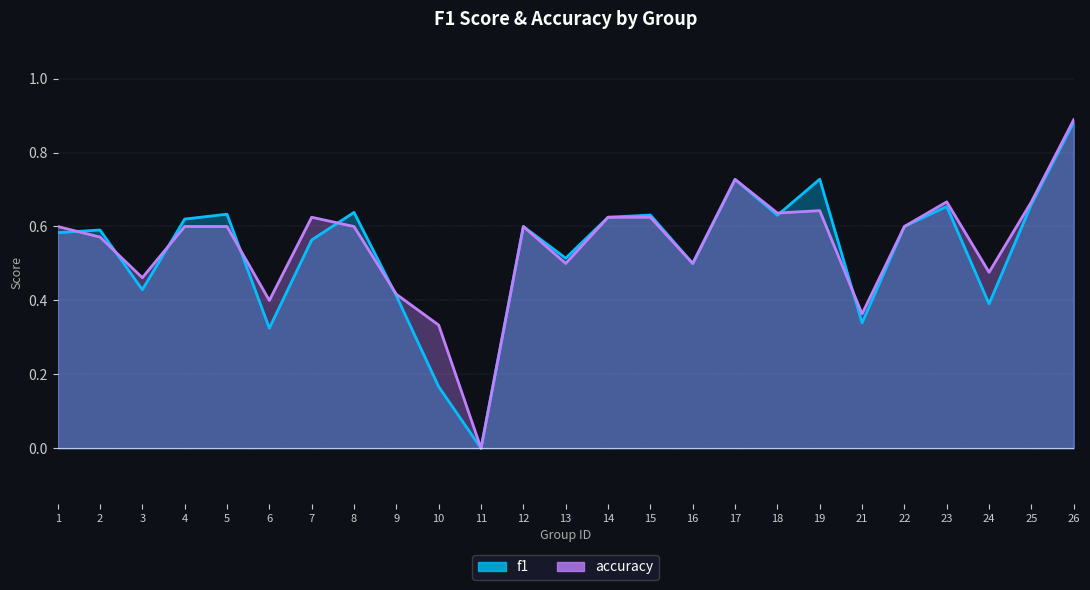

Reading left to right, extract all data points from this chart.

f1: 1=0.6	2=0.6	3=0.4	4=0.6	5=0.6	6=0.3	7=0.6	8=0.6	9=0.4	10=0.2	11=0.0	12=0.6	13=0.5	14=0.6	15=0.6	16=0.5	17=0.7	18=0.6	19=0.7	21=0.3	22=0.6	23=0.7	24=0.4	25=0.7	26=0.9
accuracy: 1=0.6	2=0.6	3=0.5	4=0.6	5=0.6	6=0.4	7=0.6	8=0.6	9=0.4	10=0.3	11=0.0	12=0.6	13=0.5	14=0.6	15=0.6	16=0.5	17=0.7	18=0.6	19=0.6	21=0.4	22=0.6	23=0.7	24=0.5	25=0.7	26=0.9